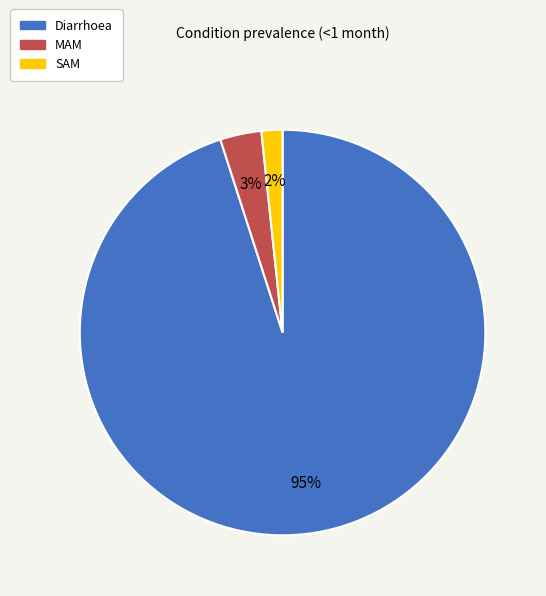

How many segments does this pie chart have?

3